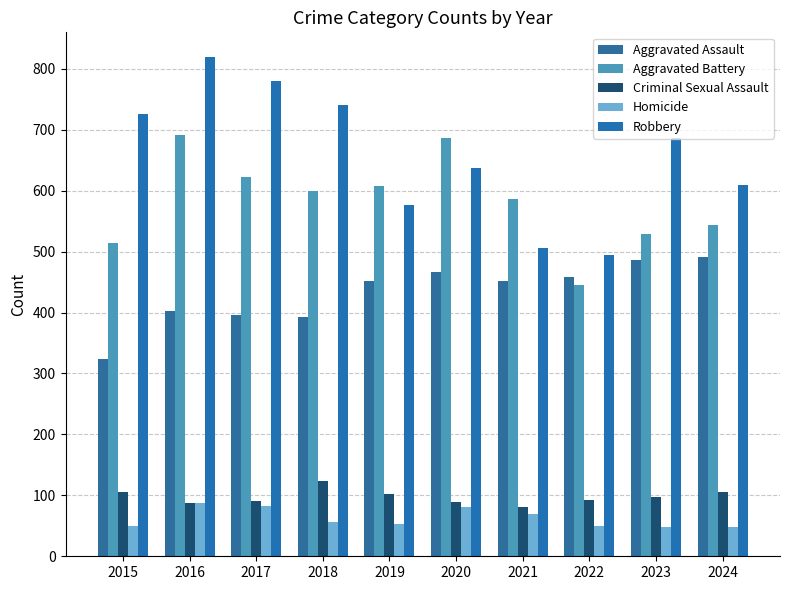

Reading right to left, what are all the values shown in this chart?

Aggravated Assault: 2024=492	2023=486	2022=458	2021=452	2020=466	2019=452	2018=392	2017=396	2016=402	2015=323
Aggravated Battery: 2024=543	2023=529	2022=446	2021=587	2020=686	2019=608	2018=600	2017=623	2016=691	2015=515
Criminal Sexual Assault: 2024=106	2023=98	2022=93	2021=81	2020=89	2019=102	2018=123	2017=91	2016=87	2015=105
Homicide: 2024=48	2023=48	2022=50	2021=69	2020=81	2019=53	2018=56	2017=82	2016=87	2015=50
Robbery: 2024=610	2023=687	2022=495	2021=506	2020=637	2019=577	2018=741	2017=780	2016=819	2015=726